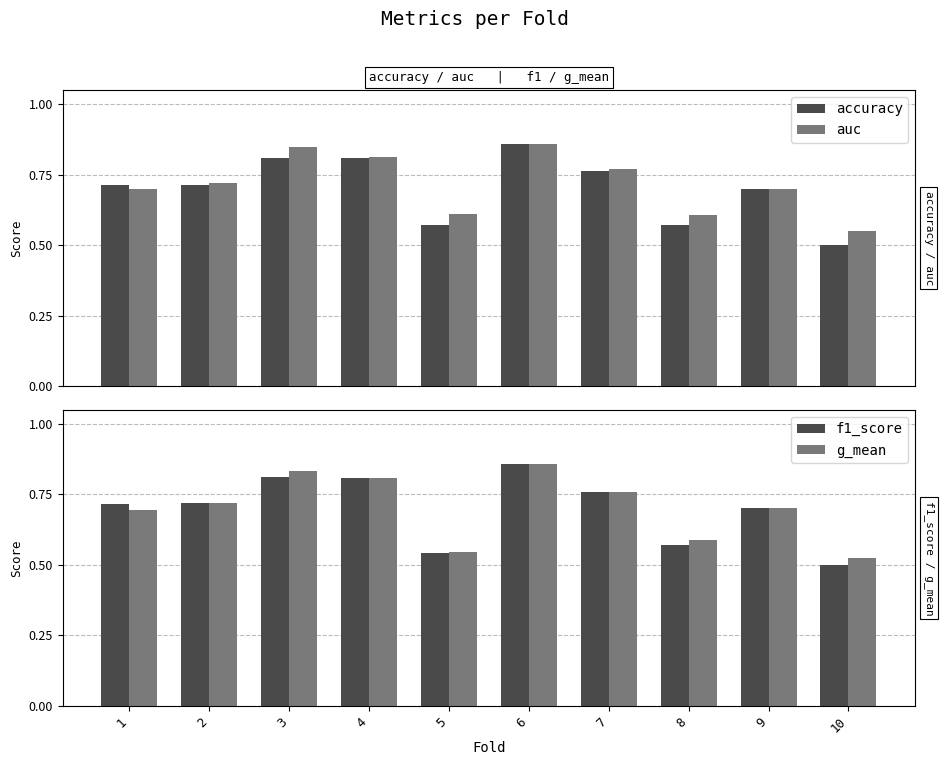

Which series has the largest range (max minus min)?

f1_score